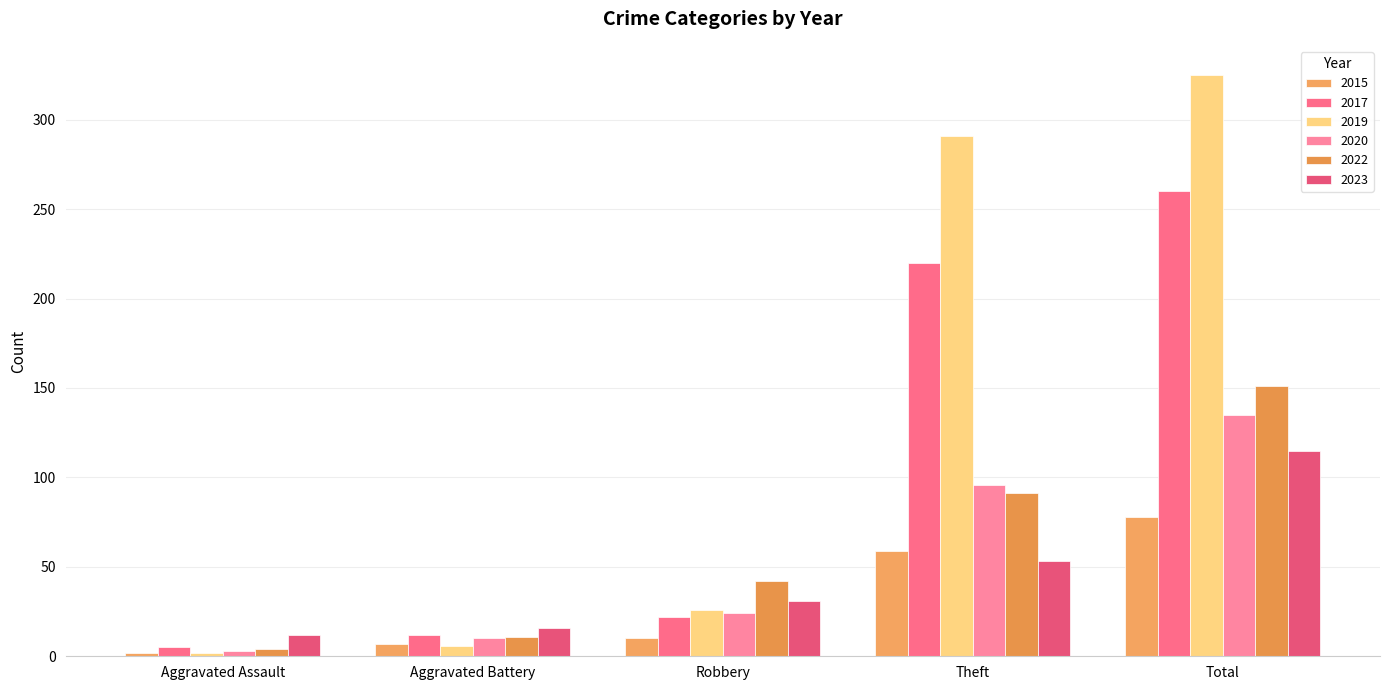

What is the label of the 5th bar from the right?

Aggravated Assault